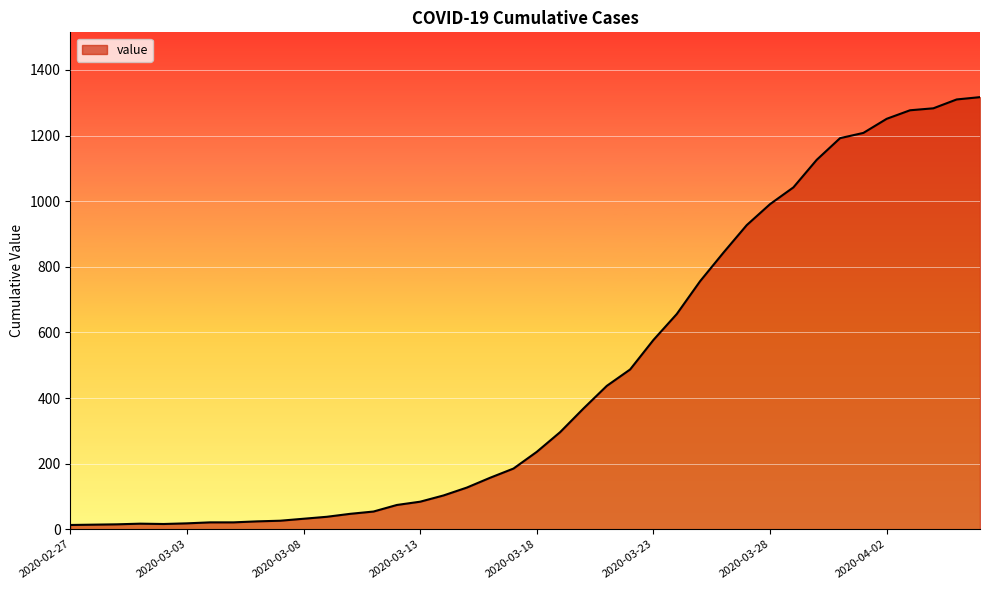

What is the greatest value displayed?

1317